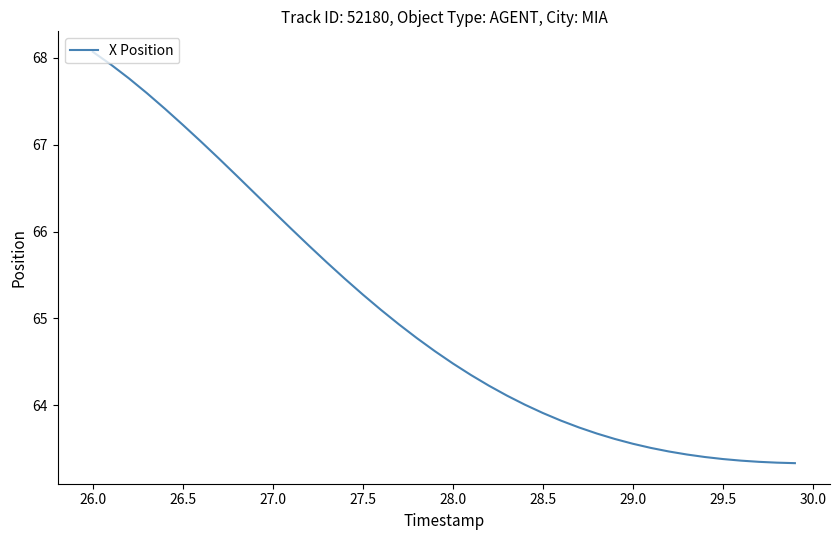

What is the smallest value displayed?

63.3